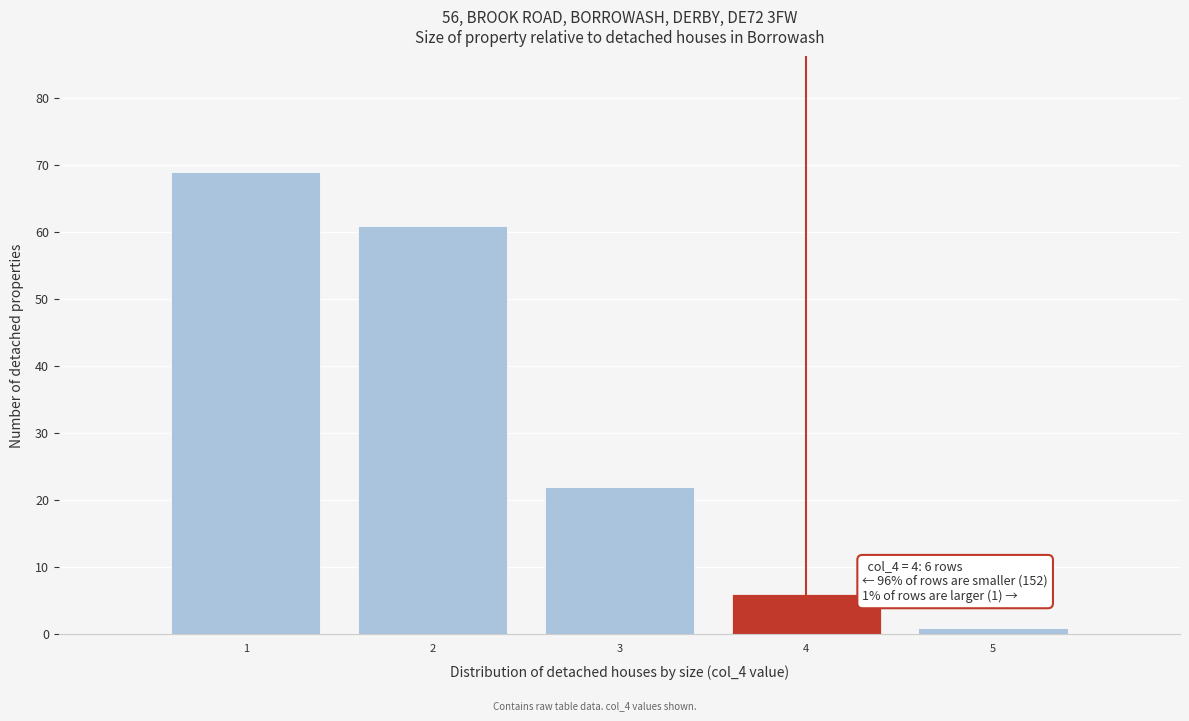

Reading left to right, transcribe all the data shown in this chart.

69	61	22	6	1